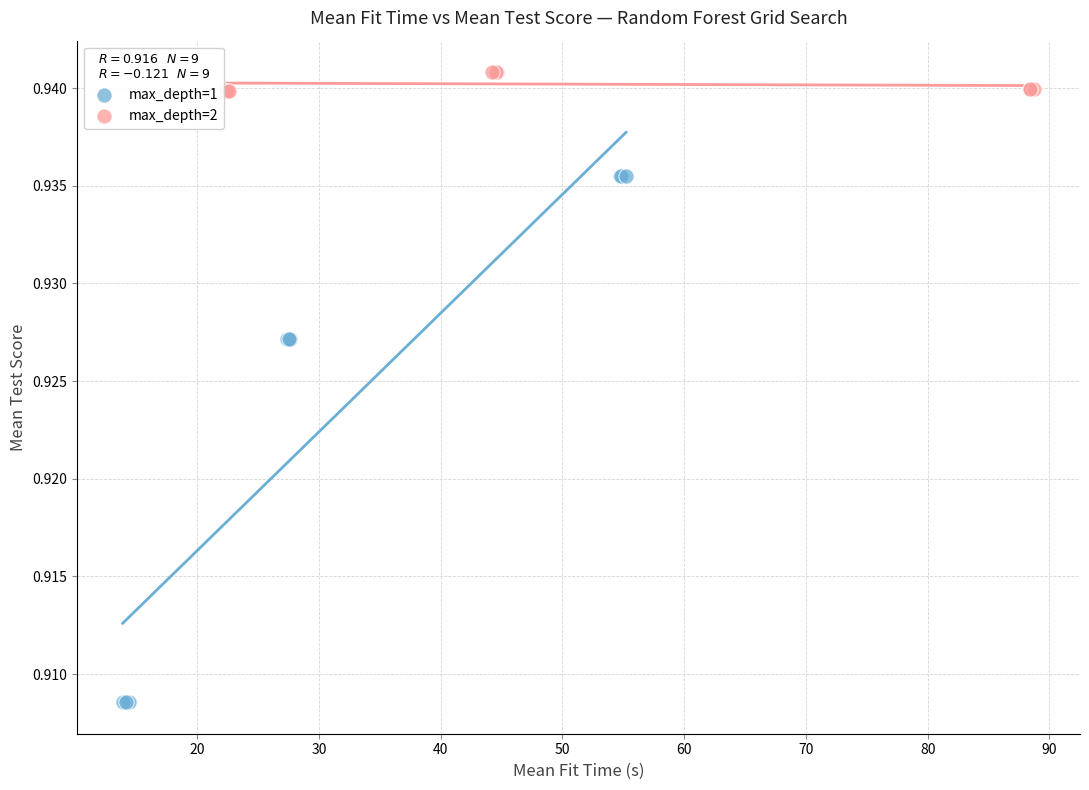

Which series has the widest spread of Y values?

max_depth=1